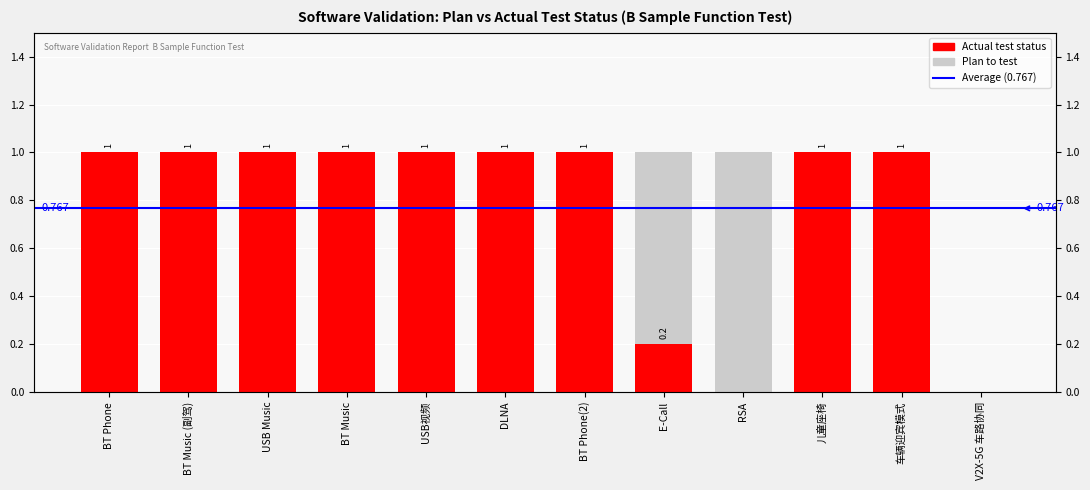

What is the approximate value of Actual test status at USB Music?

1.0